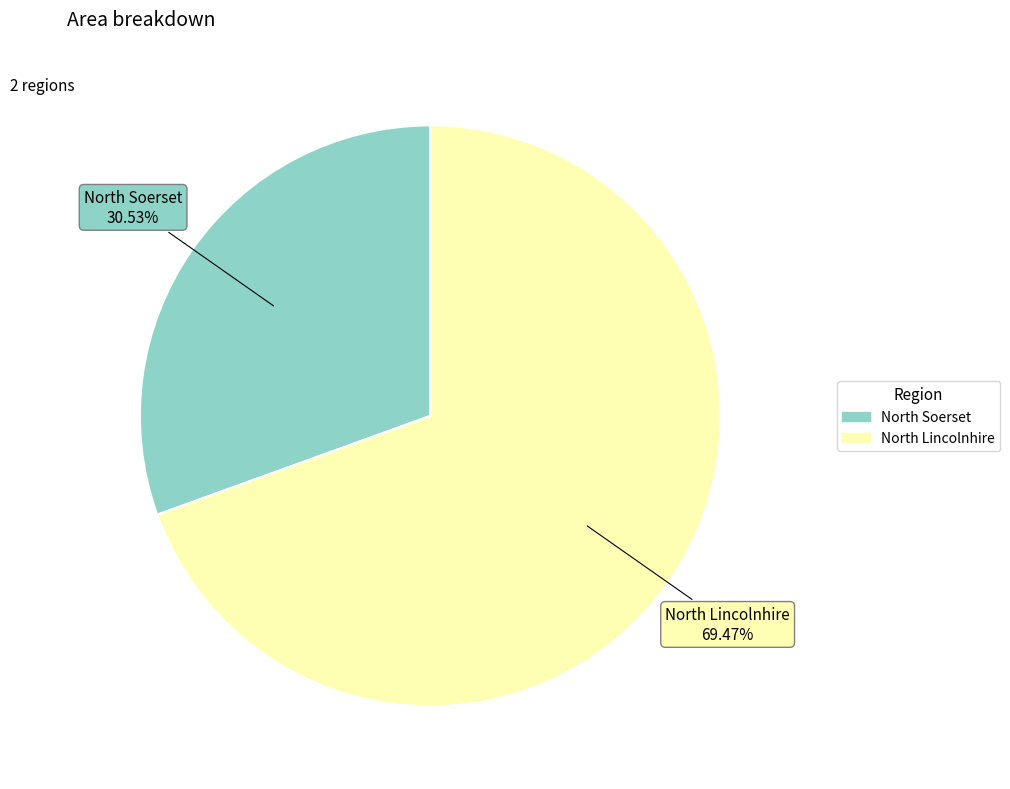

Count the number of slices in the pie.

2